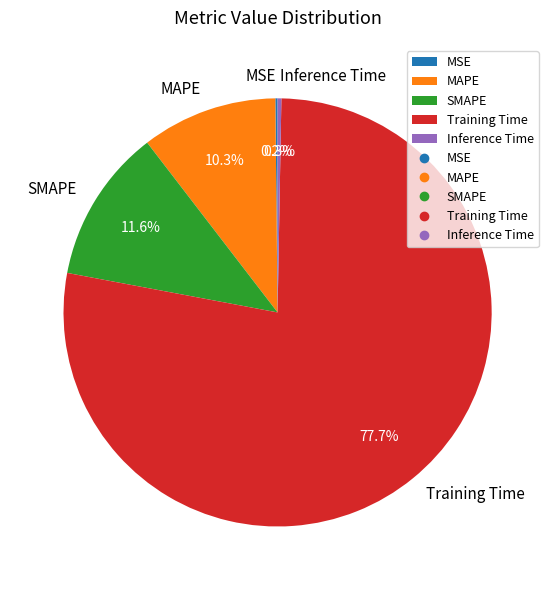

What portion of the pie excludes MAPE?

89.7%